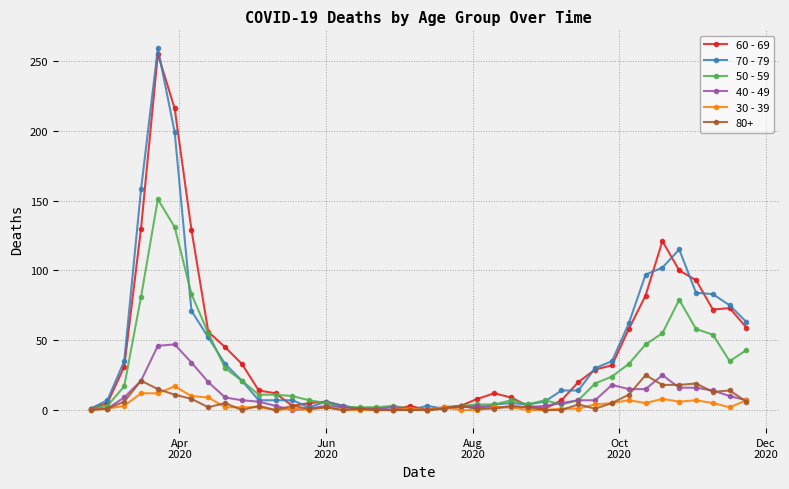

Count the number of data series in this chart.

6